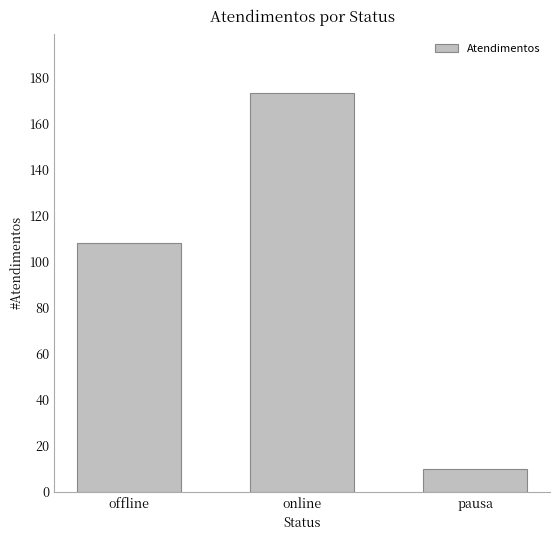

Where is the data nearest to the value 91?

offline